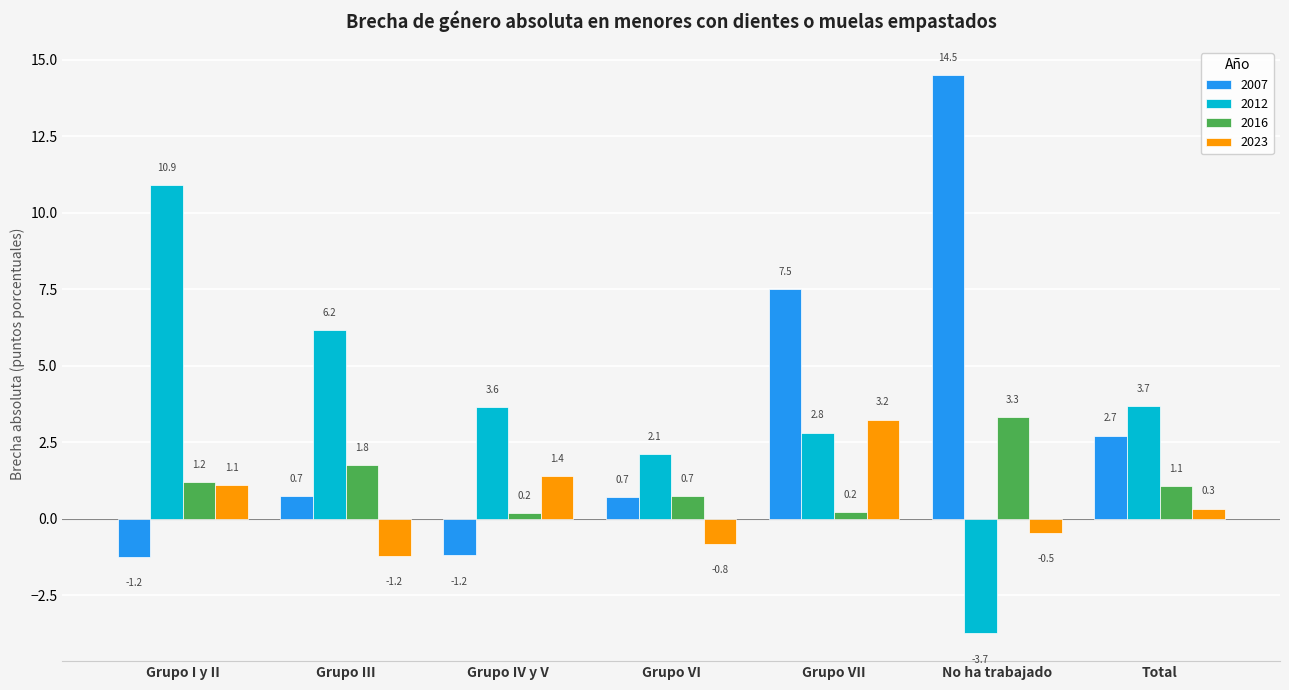

Reading left to right, transcribe all the data shown in this chart.

2007: Grupo I y II=-1.2	Grupo III=0.7	Grupo IV y V=-1.2	Grupo VI=0.7	Grupo VII=7.5	No ha trabajado=14.5	Total=2.7
2012: Grupo I y II=10.9	Grupo III=6.2	Grupo IV y V=3.6	Grupo VI=2.1	Grupo VII=2.8	No ha trabajado=-3.7	Total=3.7
2016: Grupo I y II=1.2	Grupo III=1.8	Grupo IV y V=0.2	Grupo VI=0.7	Grupo VII=0.2	No ha trabajado=3.3	Total=1.1
2023: Grupo I y II=1.1	Grupo III=-1.2	Grupo IV y V=1.4	Grupo VI=-0.8	Grupo VII=3.2	No ha trabajado=-0.5	Total=0.3